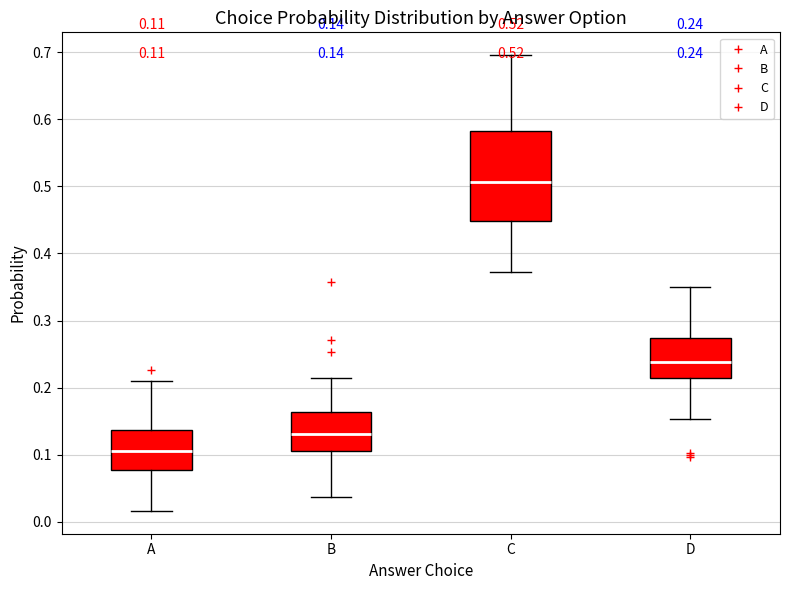

Comparing the boxes themselves (not the whiskers), which one is the tallest?

C